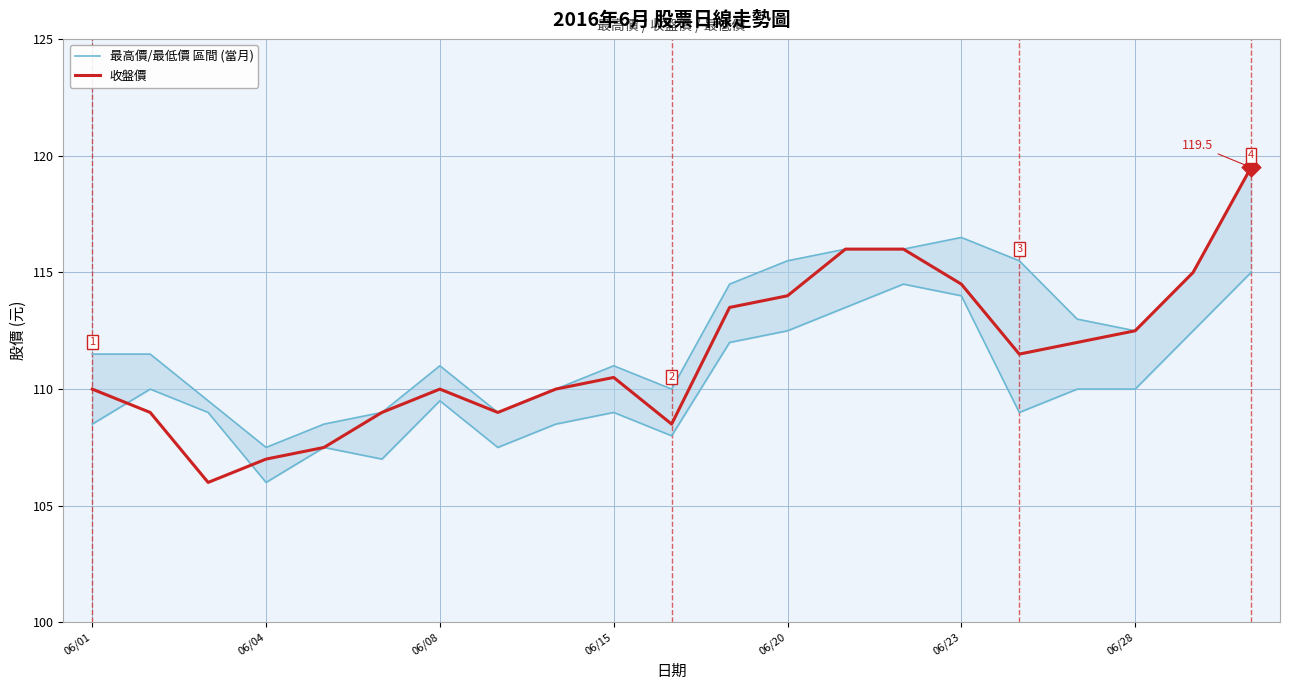

At which category is the sum across all series the highest?

20